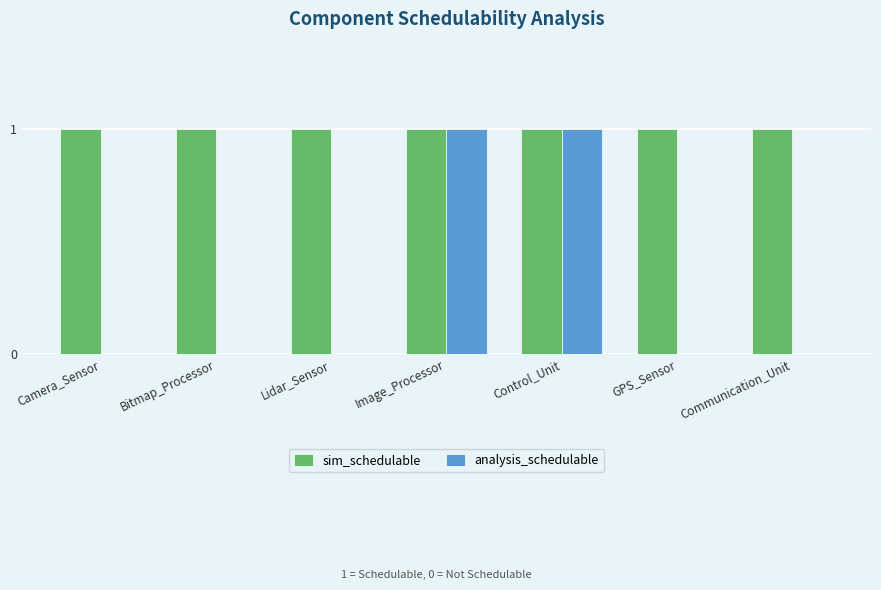

True or false: sim_schedulable has a value of 1 at Control_Unit.

True